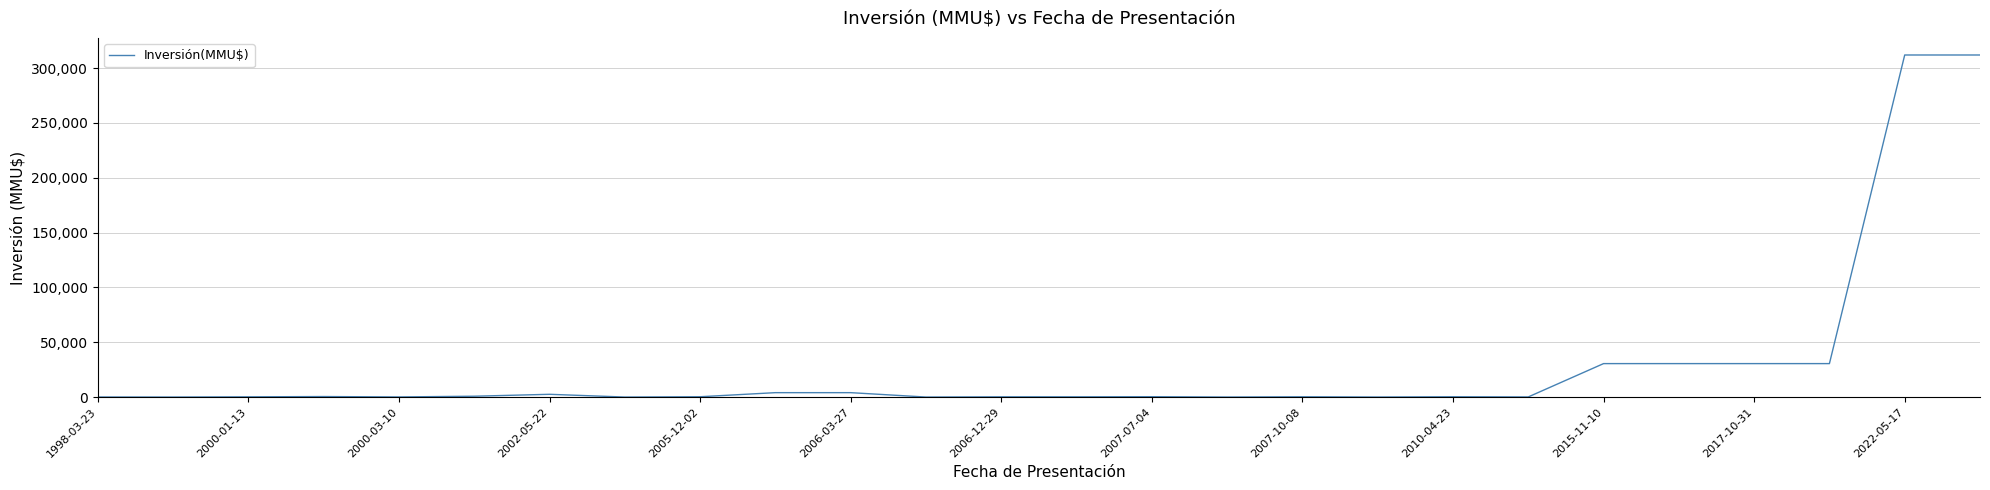

How many lines are shown in the chart?

1